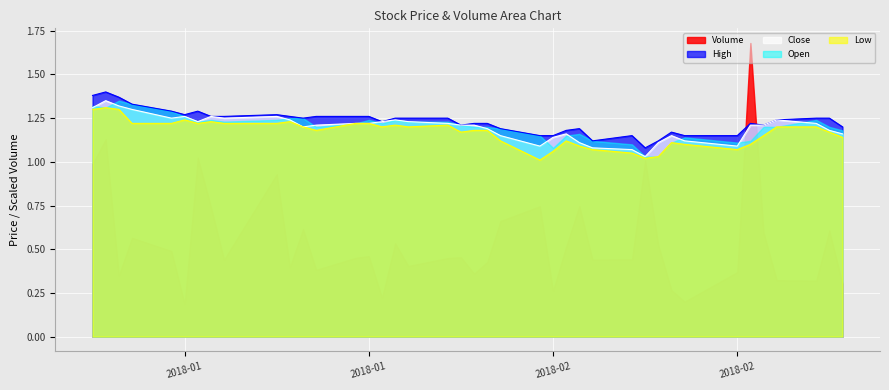

What is the approximate value of High at 2018-01-10?

1.3